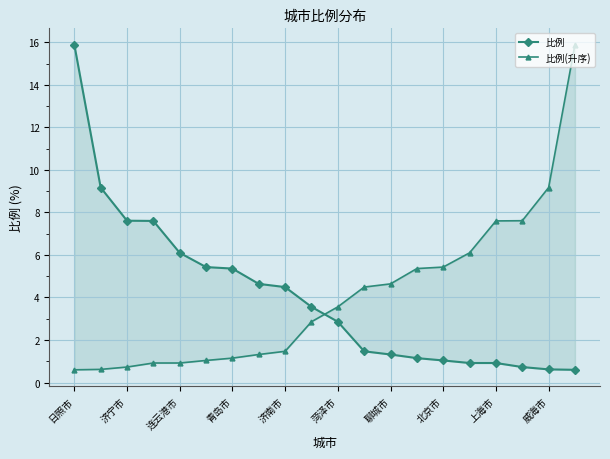

What are all the series names shown in the legend?

比例, 比例(升序)